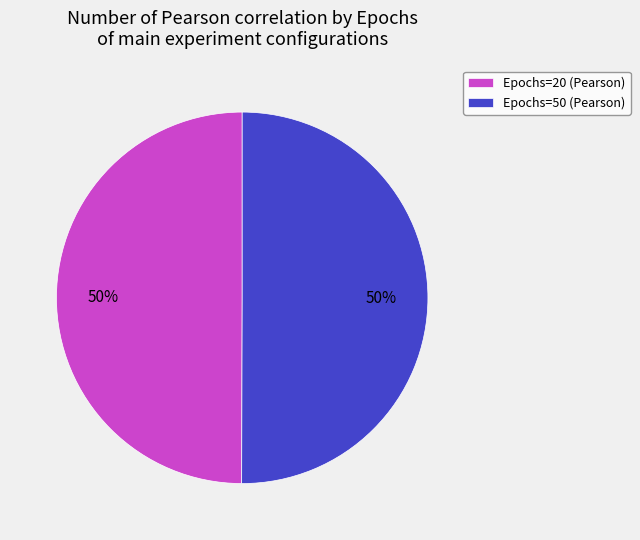

Is it true that Epochs=20 (Pearson) is 50% of the pie?

True